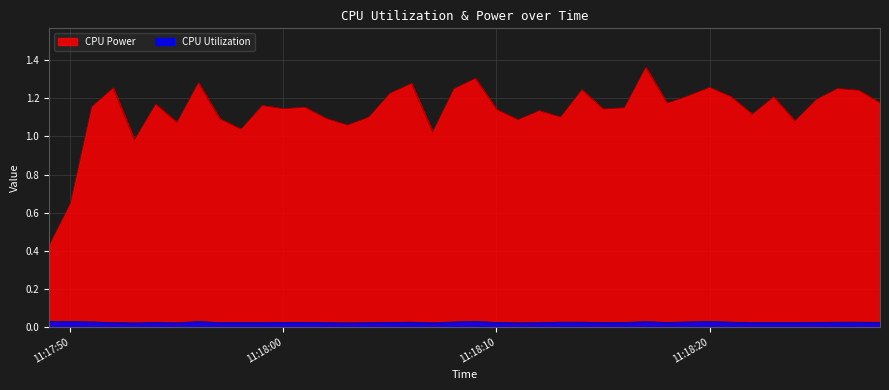

True or false: CPU Power and CPU Utilization intersect in this chart.

False